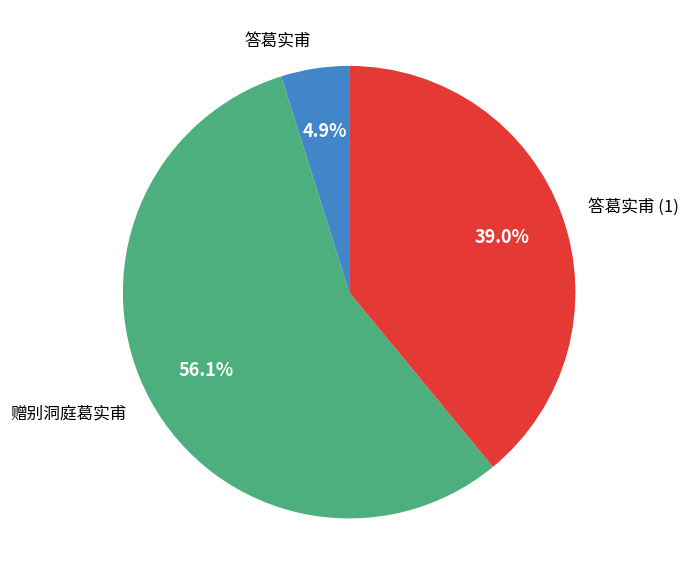

What is the largest slice in the pie chart?

赠别洞庭葛实甫